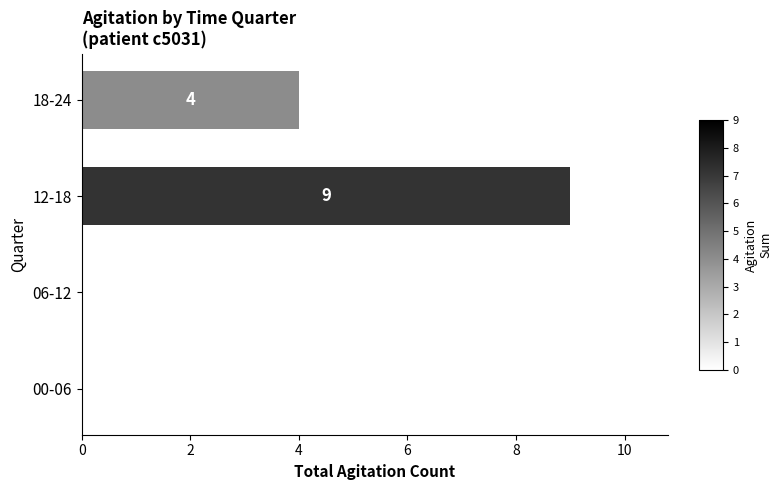

What value does the data have at 12-18?

9